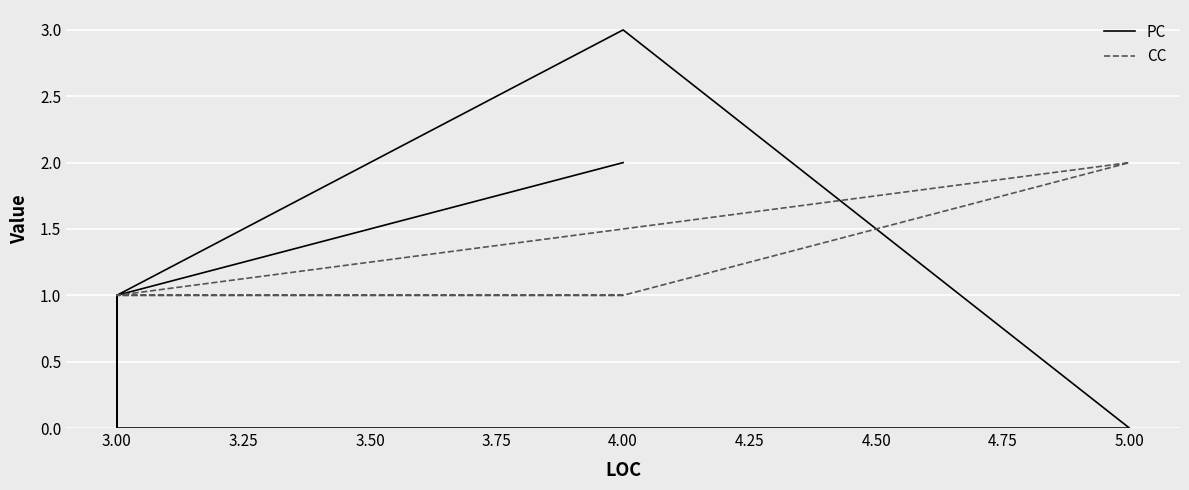

What are all the series names shown in the legend?

PC, CC